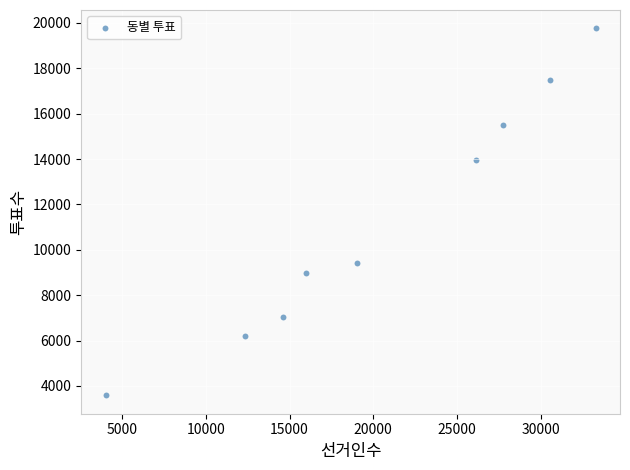

What is the average X value?

20416